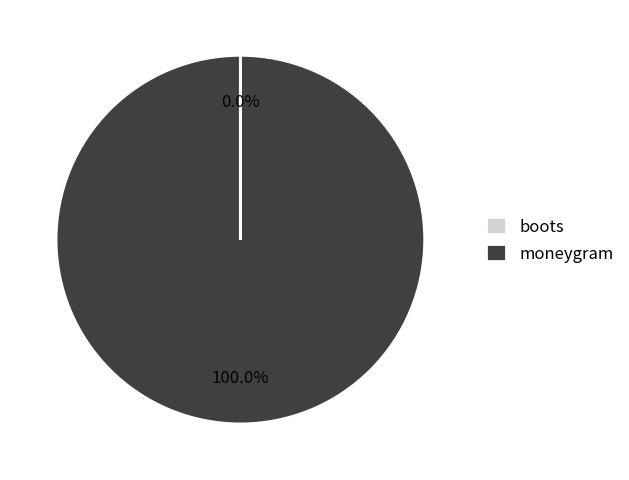

To the nearest percent, what percentage of the pie is moneygram?

100%